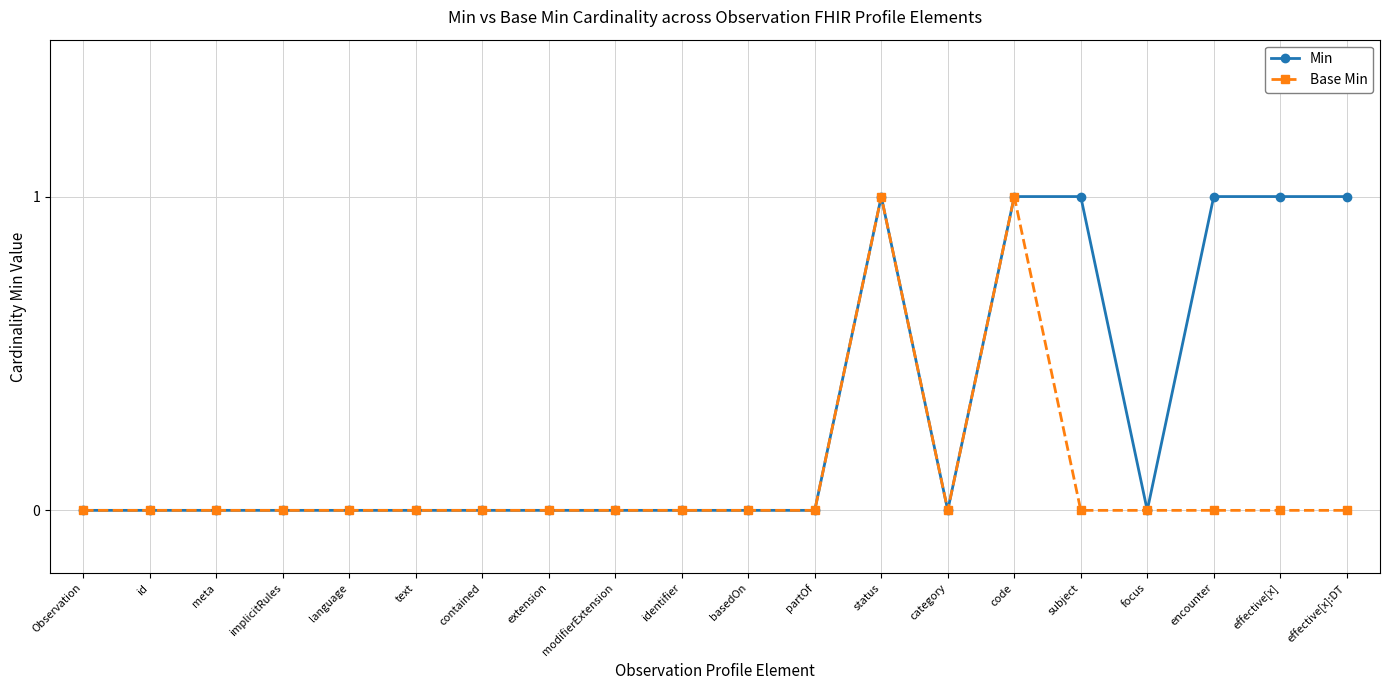

List the series in order of their overall mean, highest first.

Min, Base Min